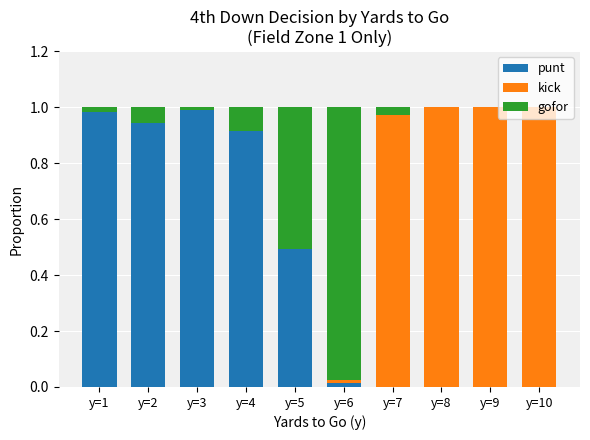

The punt series shows 1.6 at y=1. True or false?

False